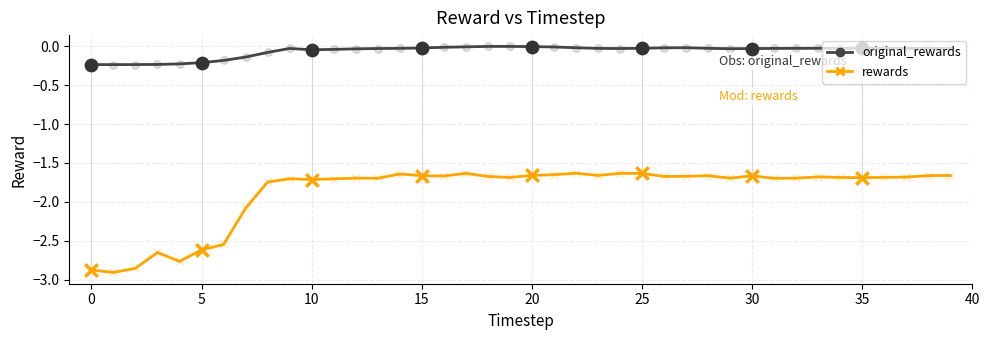

Is this an area chart (filled region under the line)?

No